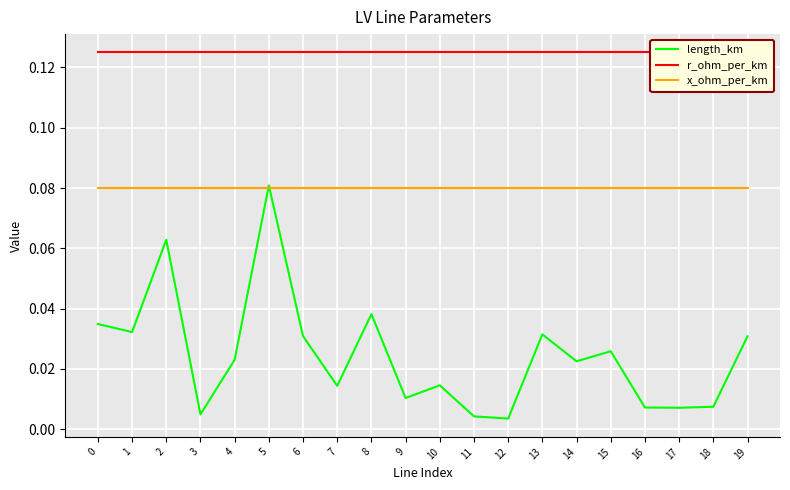

At 1, list the series in order from largest to smallest.

r_ohm_per_km, x_ohm_per_km, length_km